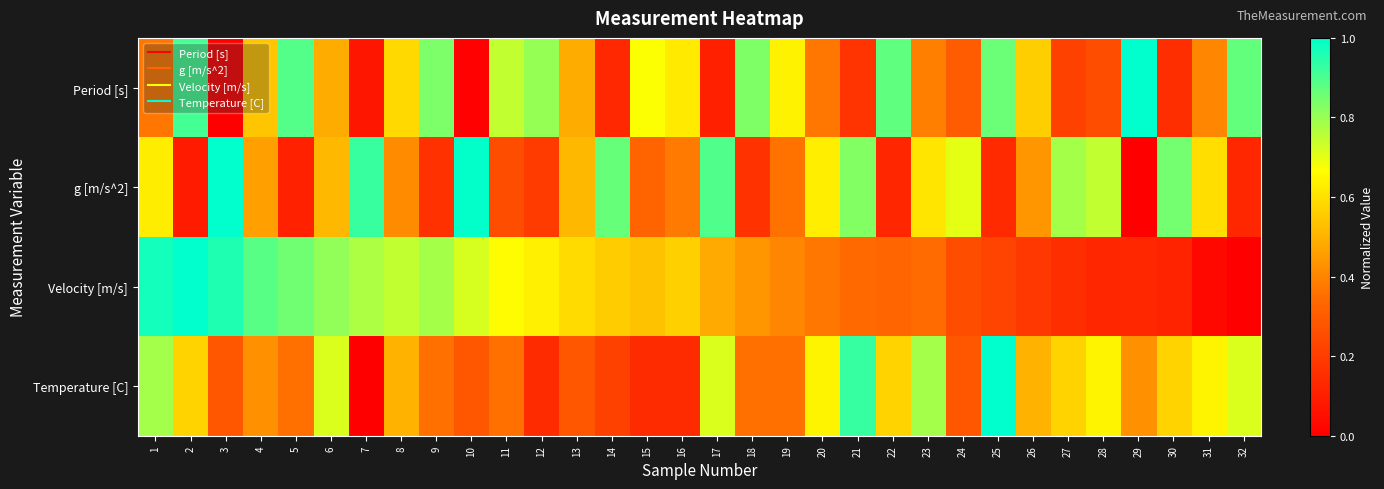

Reading left to right, list all the values displayed in this chart.

Period [s]: 1=0.4	2=0.9	3=0.0	4=0.5	5=0.9	6=0.5	7=0.1	8=0.6	9=0.8	10=0.0	11=0.7	12=0.8	13=0.5	14=0.1	15=0.7	16=0.6	17=0.1	18=0.8	19=0.6	20=0.4	21=0.2	22=0.9	23=0.4	24=0.3	25=0.9	26=0.6	27=0.2	28=0.3	29=1.0	30=0.2	31=0.4	32=0.9
g [m/s^2]: 1=0.6	2=0.1	3=1.0	4=0.5	5=0.1	6=0.5	7=0.9	8=0.4	9=0.2	10=1.0	11=0.3	12=0.2	13=0.5	14=0.9	15=0.3	16=0.4	17=0.9	18=0.2	19=0.4	20=0.6	21=0.8	22=0.1	23=0.6	24=0.7	25=0.1	26=0.4	27=0.8	28=0.7	29=0.0	30=0.8	31=0.6	32=0.1
Velocity [m/s]: 1=1.0	2=1.0	3=1.0	4=0.9	5=0.9	6=0.8	7=0.8	8=0.7	9=0.8	10=0.7	11=0.7	12=0.6	13=0.6	14=0.6	15=0.5	16=0.6	17=0.5	18=0.4	19=0.4	20=0.4	21=0.3	22=0.3	23=0.3	24=0.3	25=0.2	26=0.2	27=0.2	28=0.1	29=0.1	30=0.1	31=0.0	32=0.0
Temperature [C]: 1=0.8	2=0.6	3=0.3	4=0.4	5=0.4	6=0.7	7=0.0	8=0.5	9=0.4	10=0.3	11=0.4	12=0.1	13=0.3	14=0.2	15=0.1	16=0.1	17=0.7	18=0.4	19=0.4	20=0.6	21=0.9	22=0.6	23=0.8	24=0.3	25=1.0	26=0.5	27=0.6	28=0.6	29=0.4	30=0.6	31=0.6	32=0.7